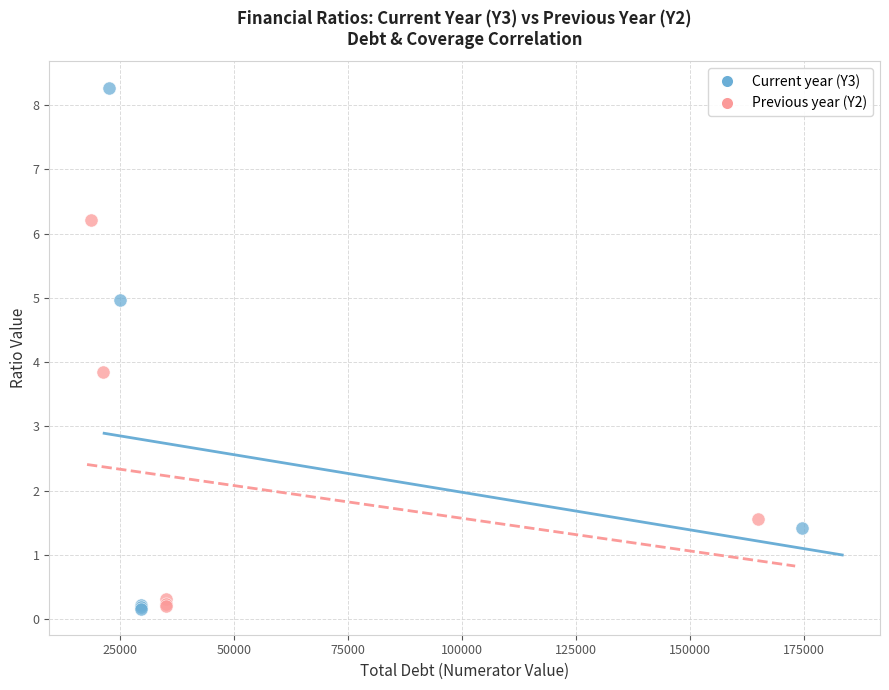

Which series has the widest spread of Y values?

Current year (Y3)